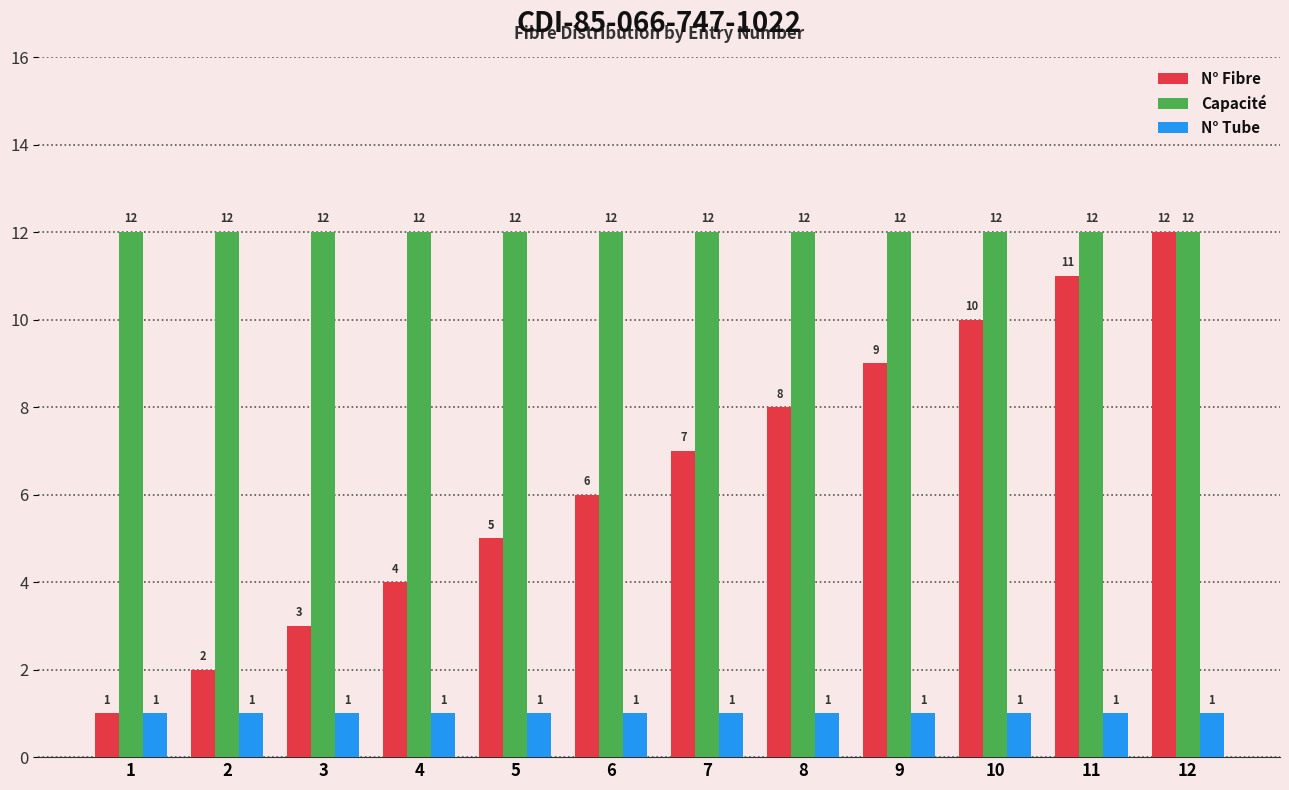

Reading right to left, transcribe all the data shown in this chart.

N° Fibre: 12	11	10	9	8	7	6	5	4	3	2	1
Capacité: 12	12	12	12	12	12	12	12	12	12	12	12
N° Tube: 1	1	1	1	1	1	1	1	1	1	1	1